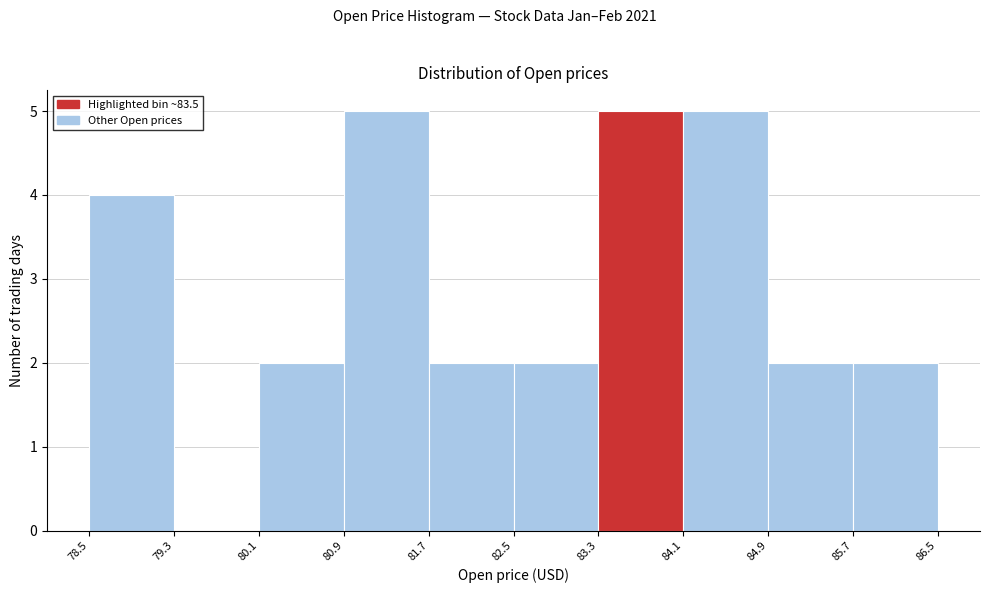

Reading left to right, list every bar in this chart as the range it spans on the x-axis followed by its height. The values are not printed on the chart, so give them approximately, as read against the axis.

78.5 to 79.3: 4
79.3 to 80.1: 0
80.1 to 80.9: 2
80.9 to 81.7: 5
81.7 to 82.5: 2
82.5 to 83.3: 2
83.3 to 84.1: 5
84.1 to 84.9: 5
84.9 to 85.7: 2
85.7 to 86.5: 2